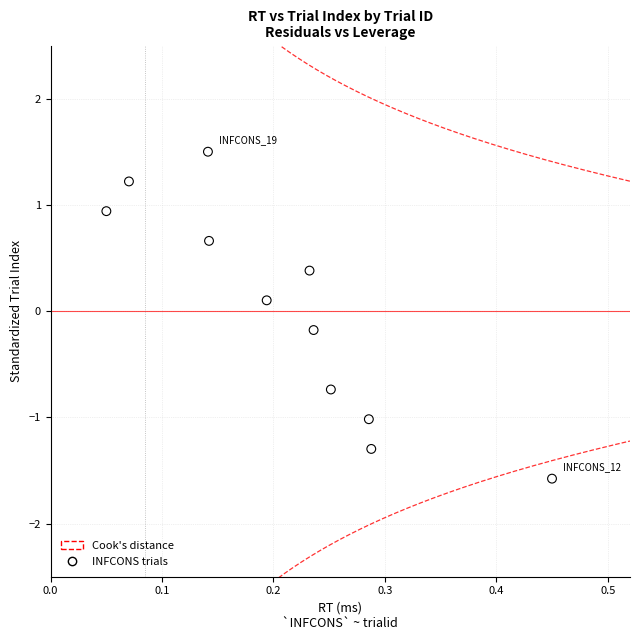

What is the range of X values (max minus min)?

0.4